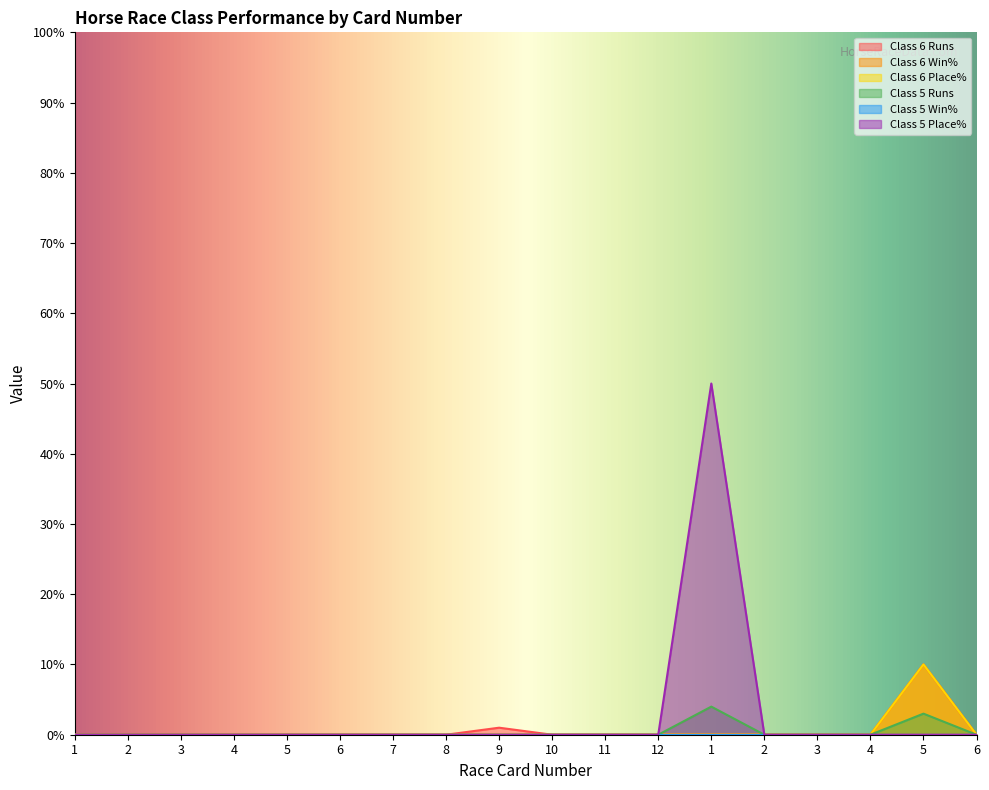

How many interior local peaks does the Class 6 Place% series have?

1